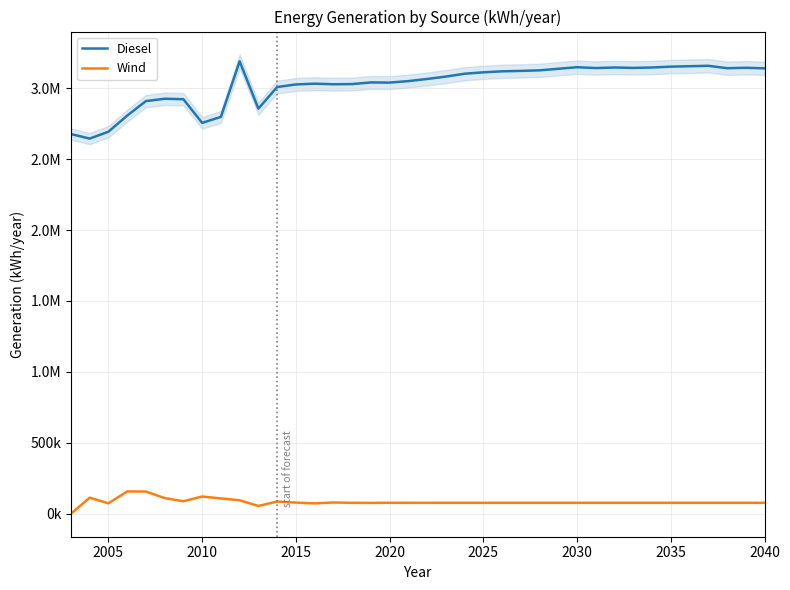

How many data points in Diesel are less than 3081732?

19